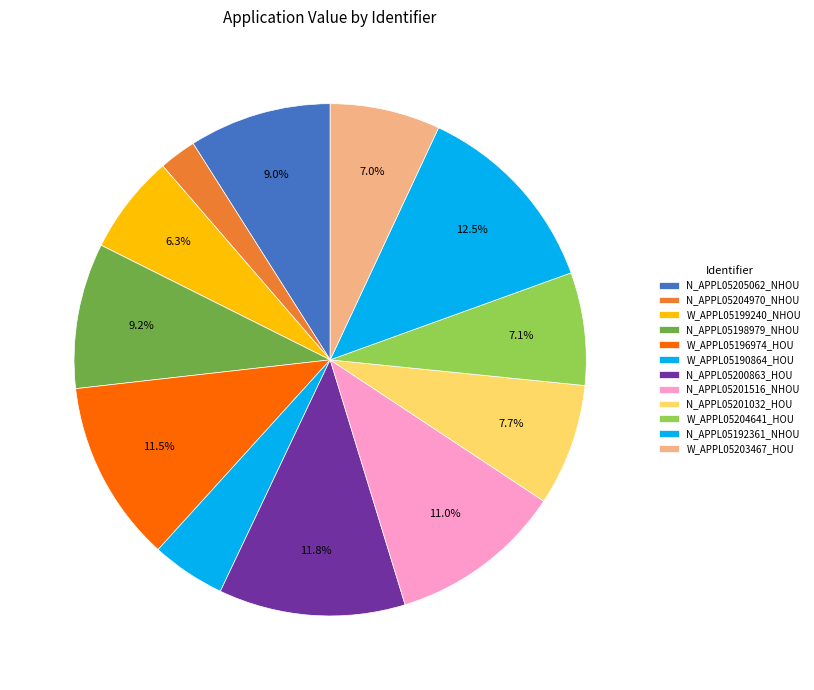

Count the number of slices in the pie.

12